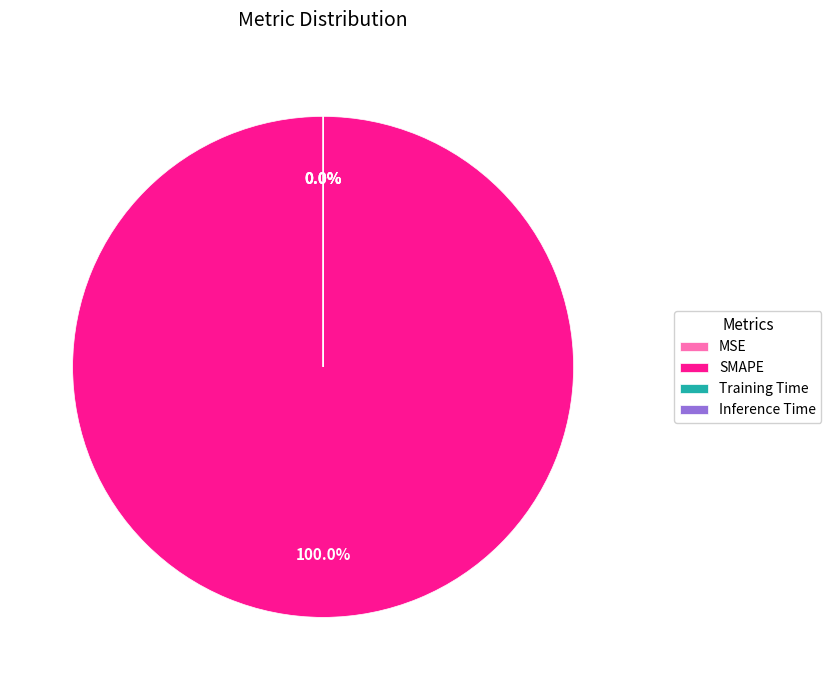

Which slice is the largest?

SMAPE